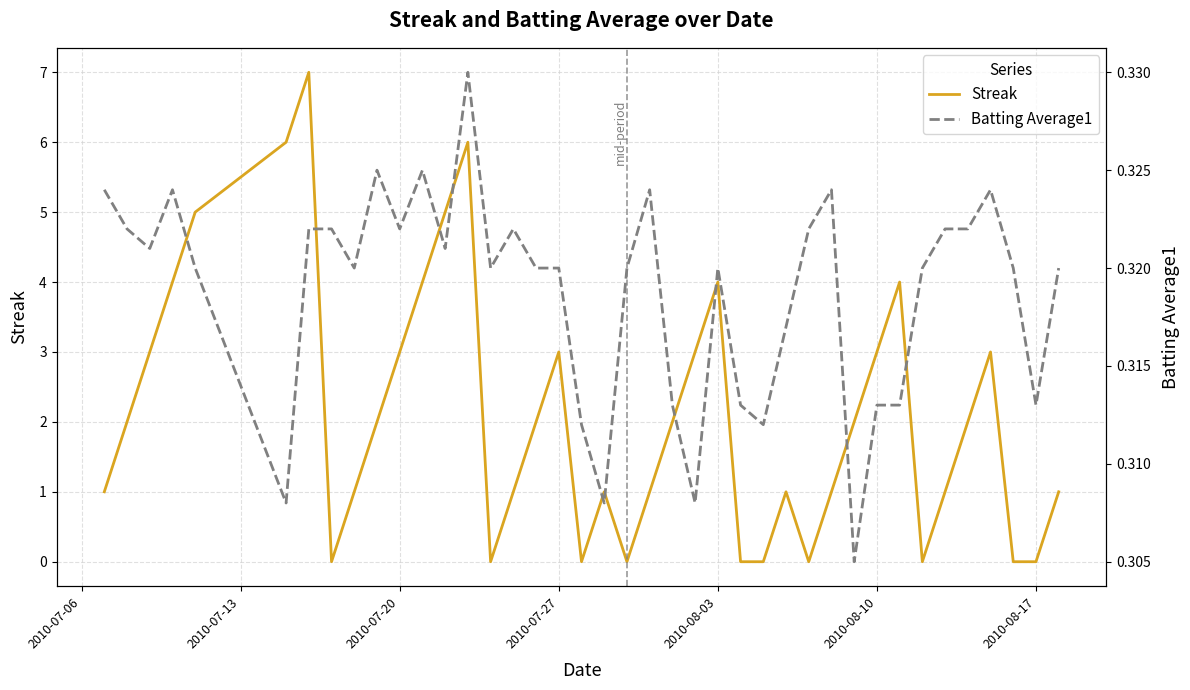

What are all the series names shown in the legend?

Streak, Batting Average1